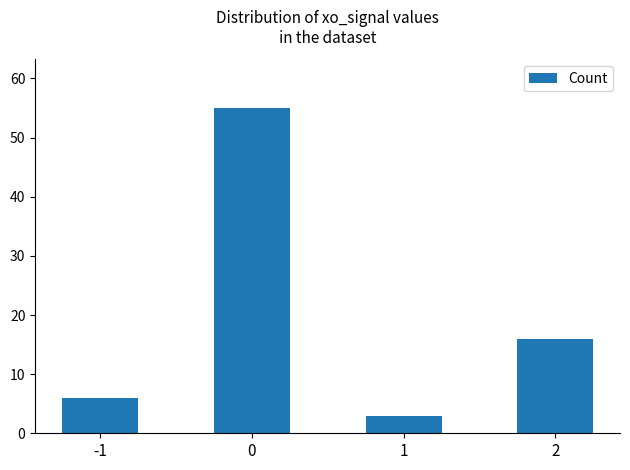

How many bars are there in total?

4